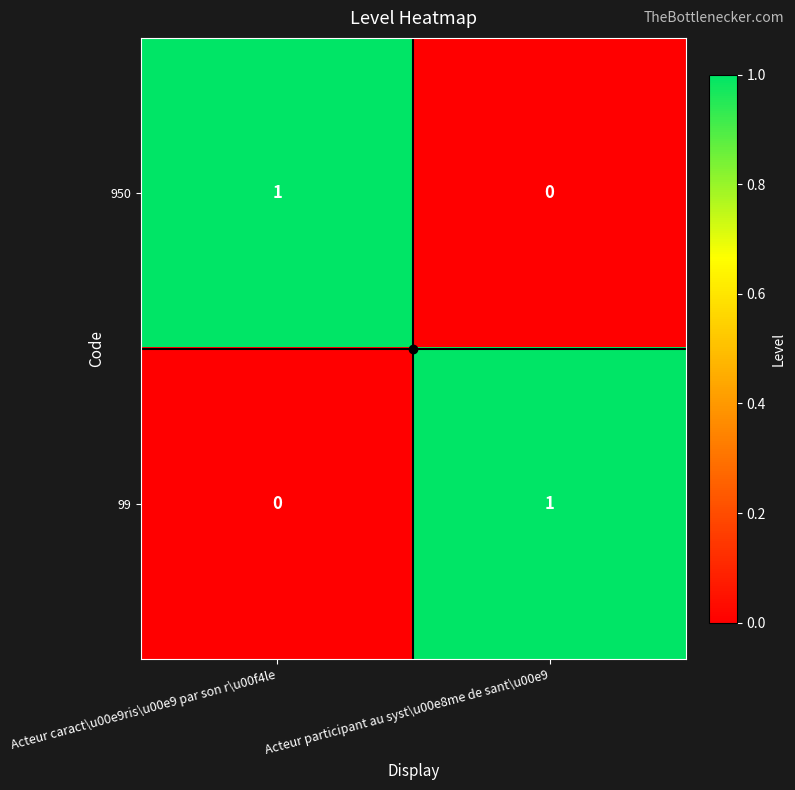

Is the value of 950 at Acteur caract\u00e9ris\u00e9 par son r\u00f4le greater than the value of 99 at Acteur caract\u00e9ris\u00e9 par son r\u00f4le?

Yes